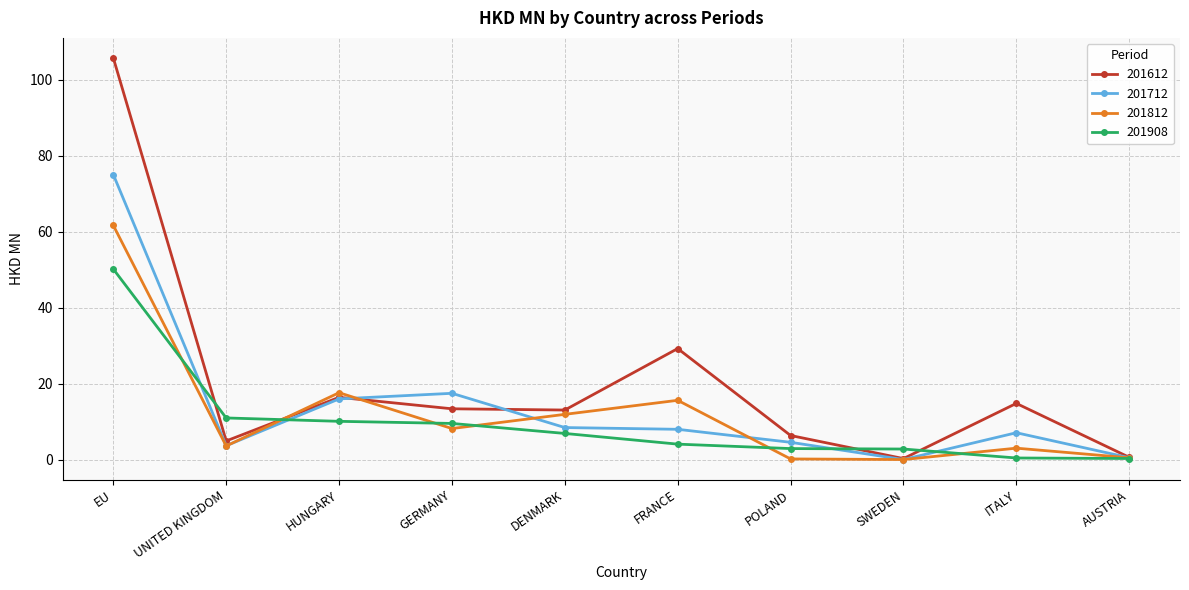

At which label does 201908 first exceed 6?

EU